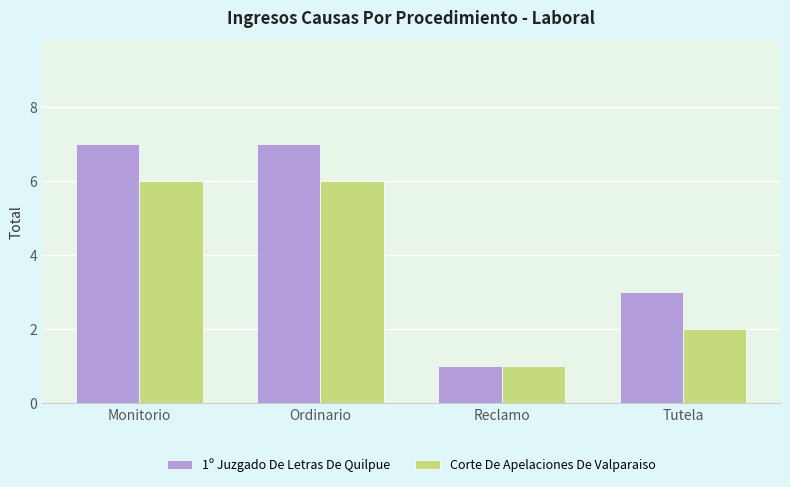

What is the label of the 4th bar from the right?

Monitorio